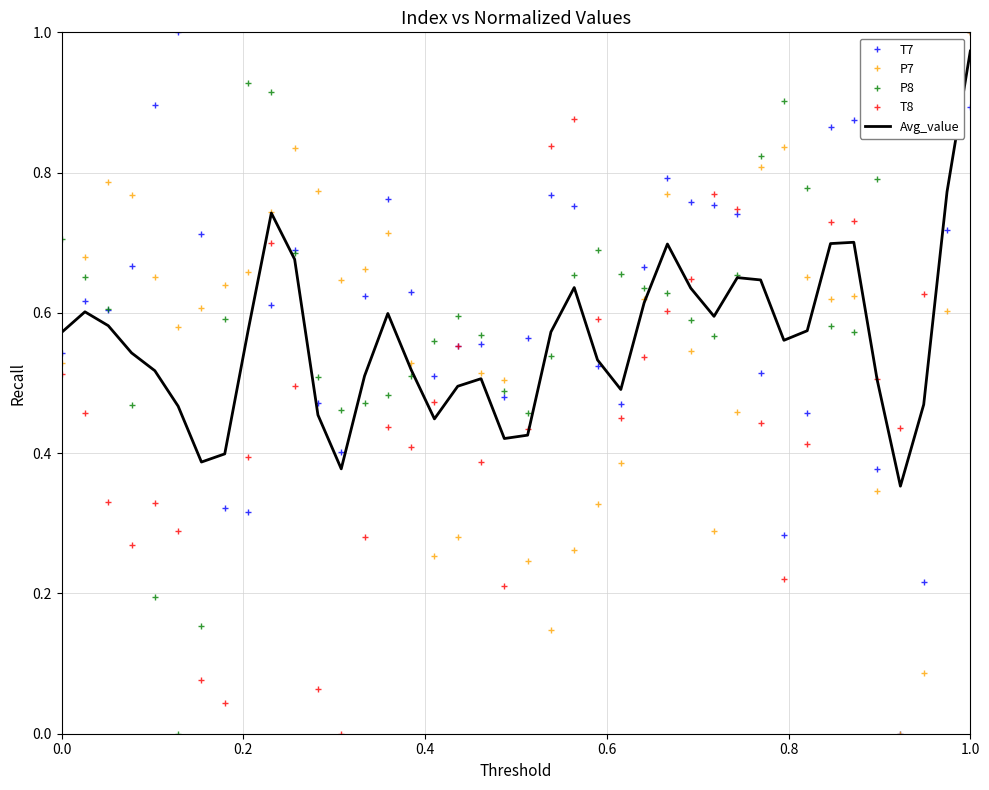

What is the lowest value of the Avg_value series?

0.4